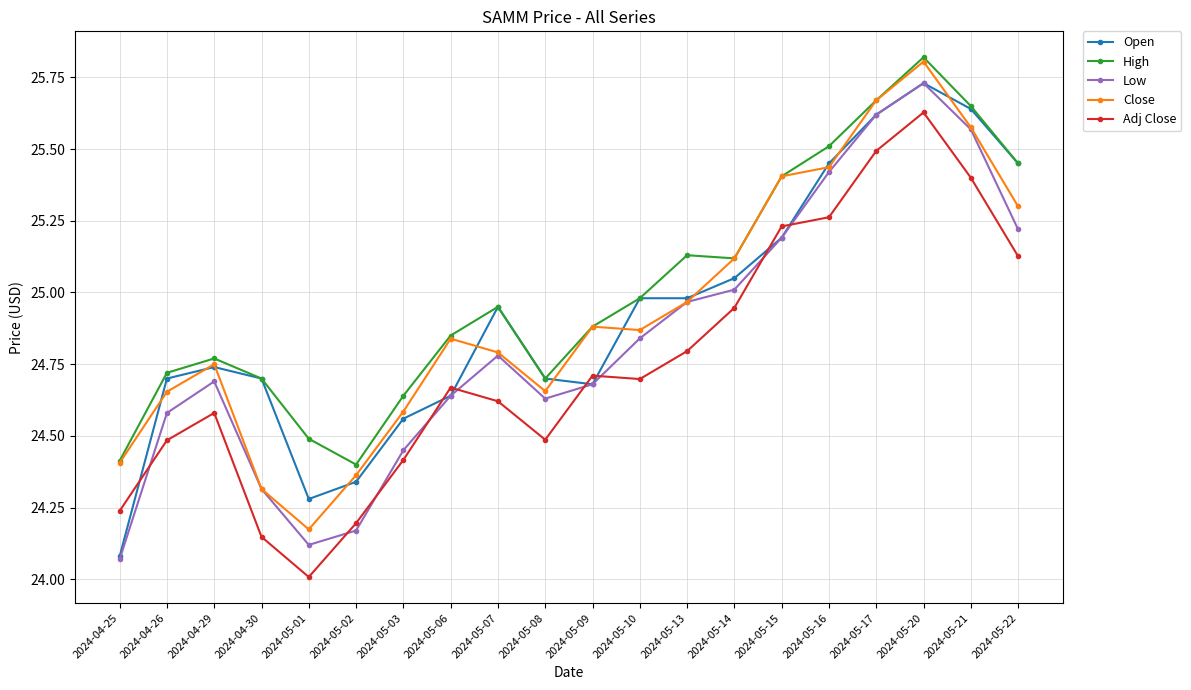

What is the smallest value displayed?

24.0